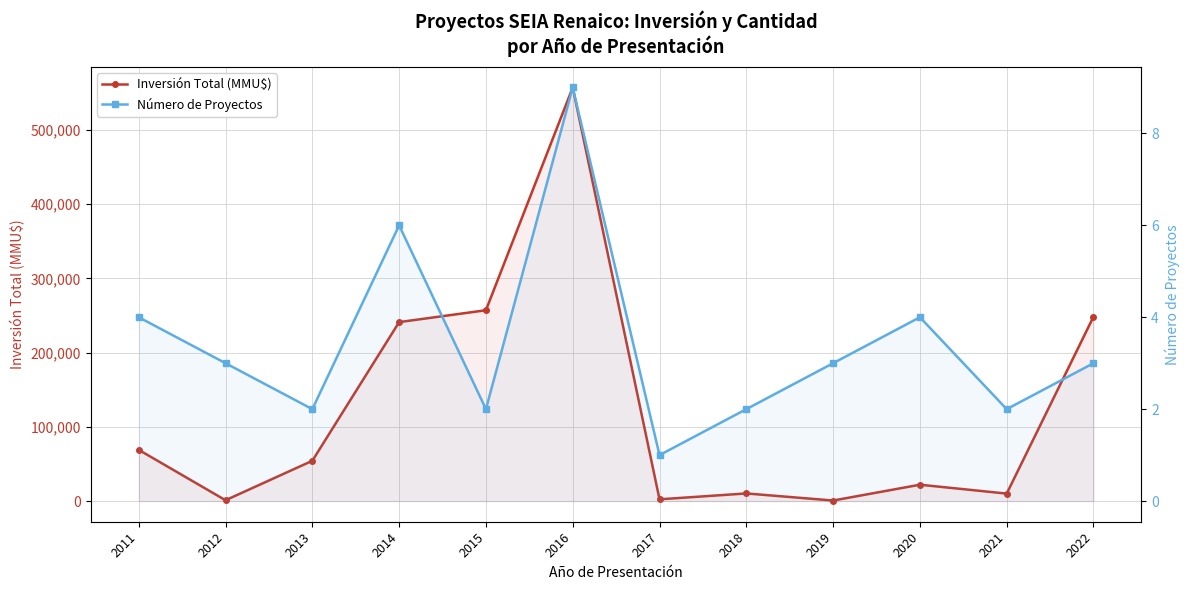

Where is the first local minimum for Número de Proyectos?

2013